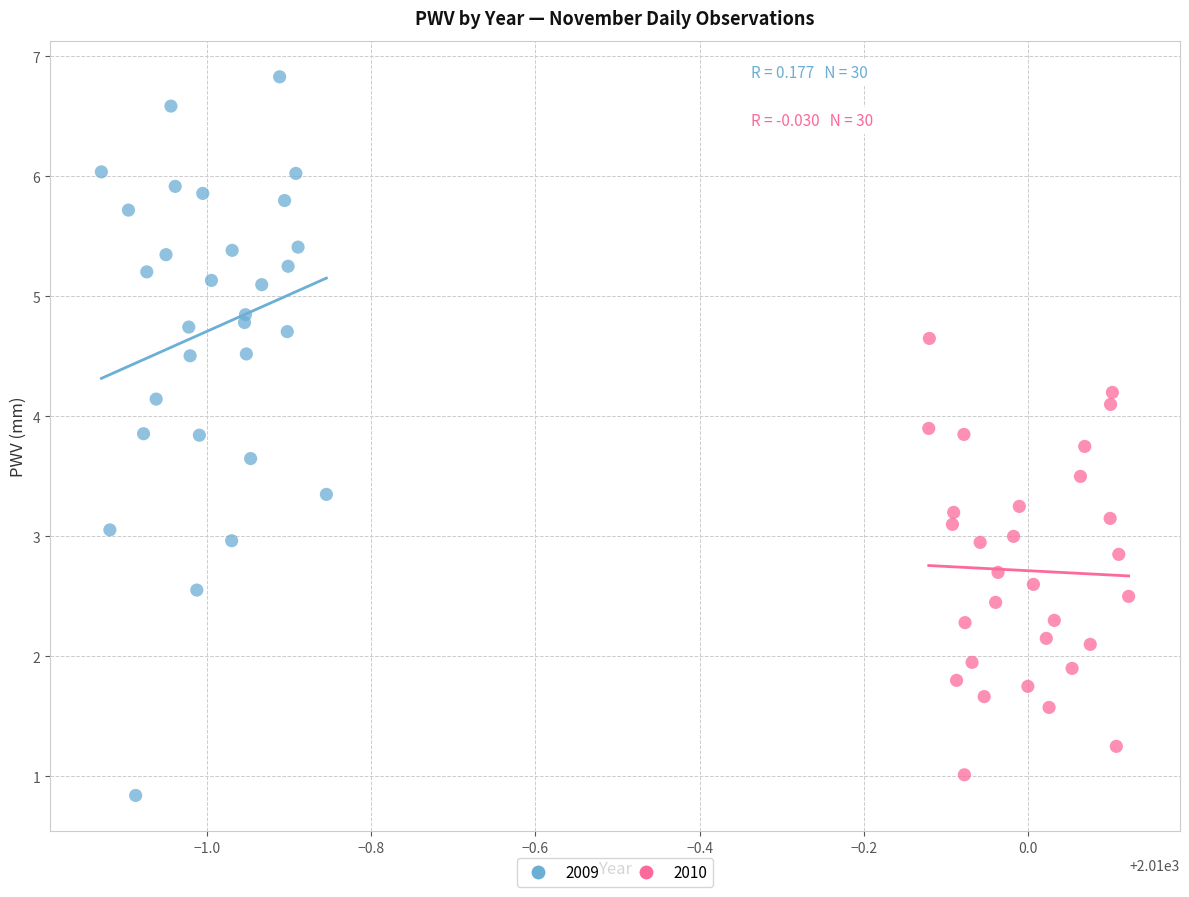

What are all the series names shown in the legend?

2009, 2010